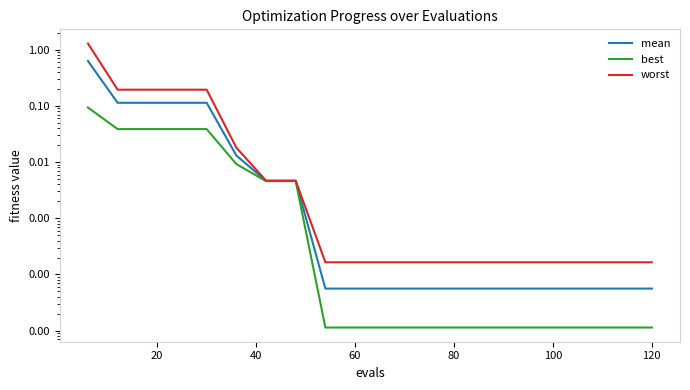

What is the maximum value for mean?

0.6